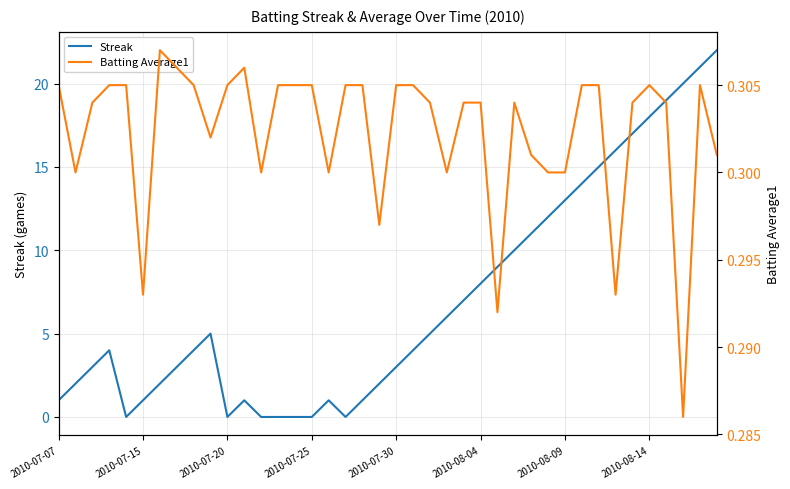

Is it true that Streak equals 1 at 2010-07-07?

True